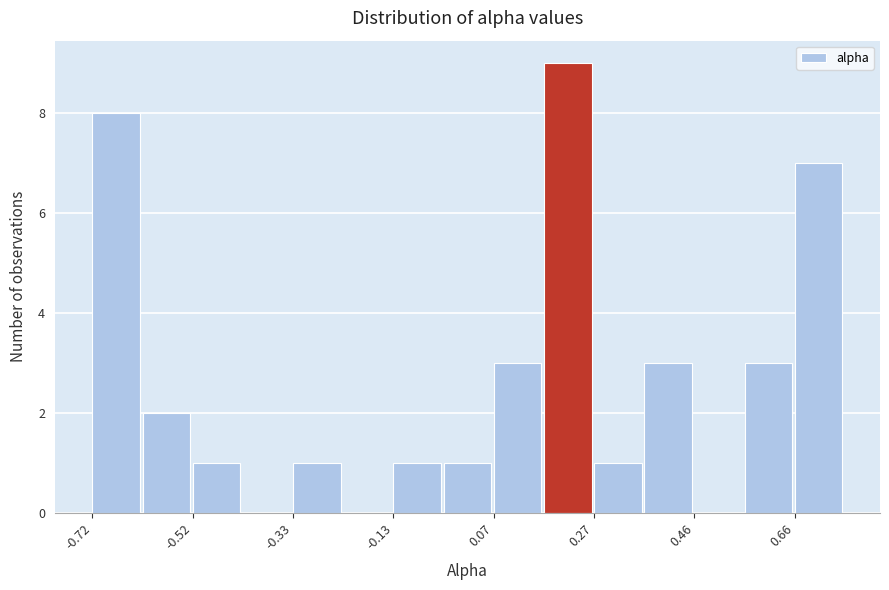

What is the height of the bar covering 0.66 to 0.76 on the x-axis? Neither the bar edges nor the heights are printed on the chart, so give them approximately, as read against the axes.

7